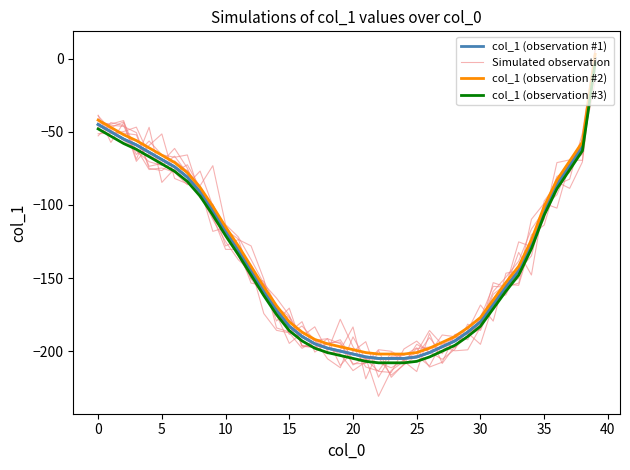

True or false: Simulated observation and col_1 (observation #2) intersect in this chart.

True